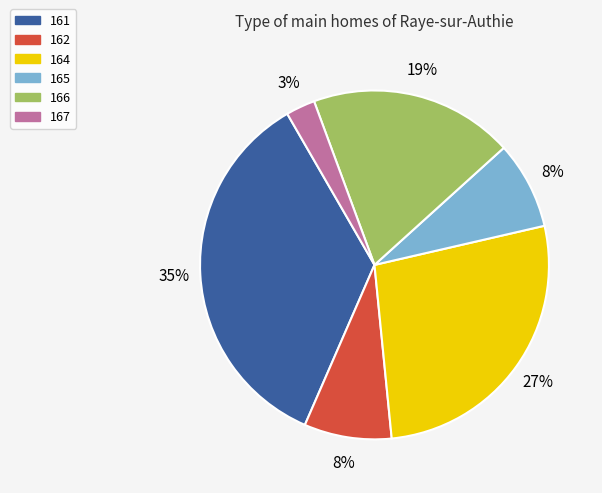

Is the sum of 161 and 167 greater than half?

No